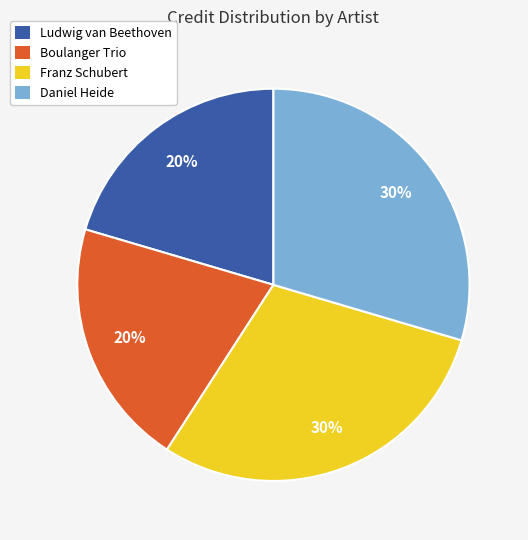

Does any single category account for the majority?

No